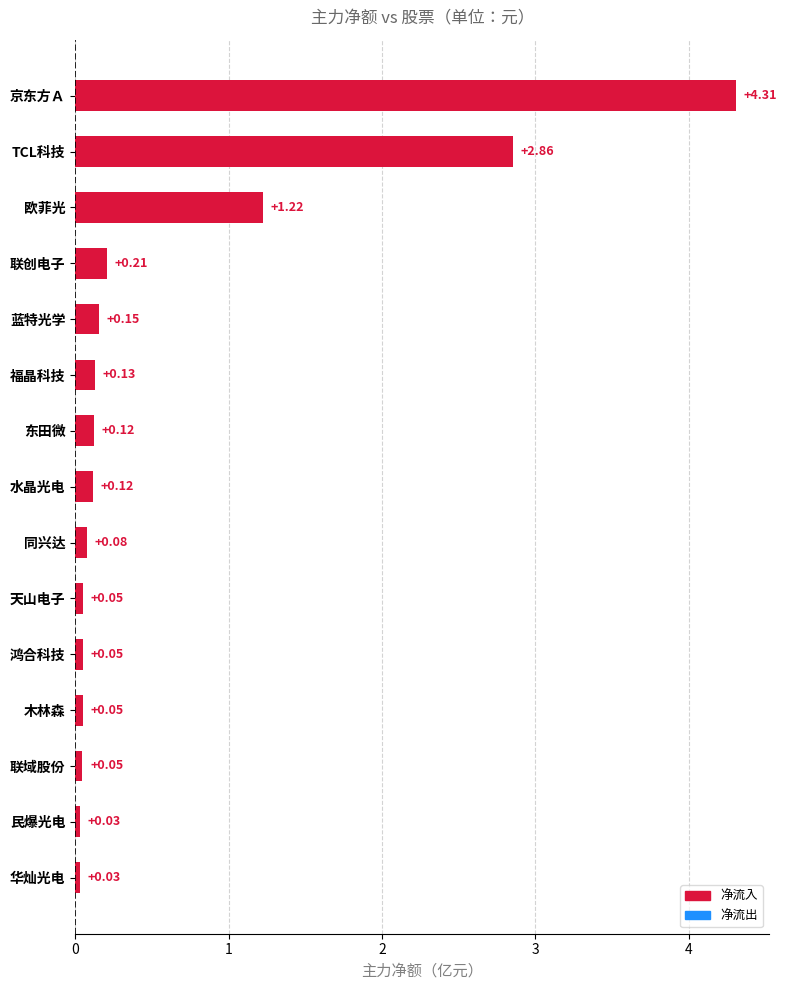

Between 欧菲光 and 联创电子, which is larger?

欧菲光